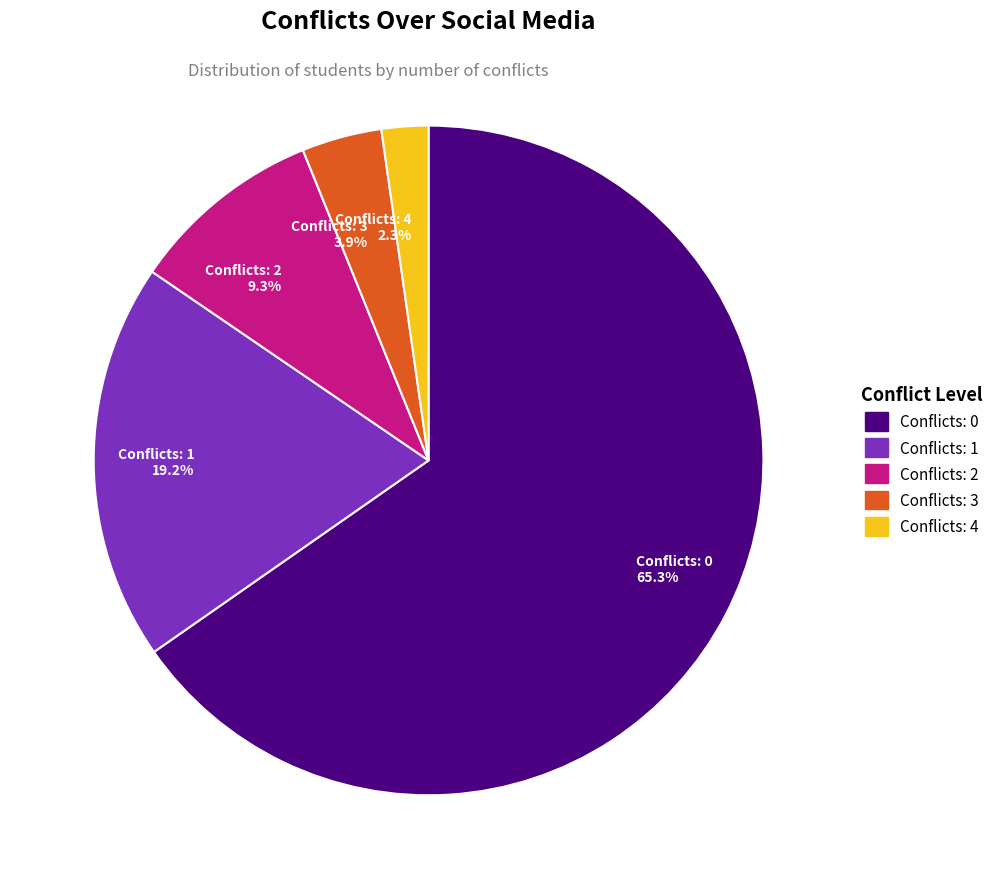

Is the sum of Conflicts: 0 65.3% and Conflicts: 1 19.2% greater than half?

Yes